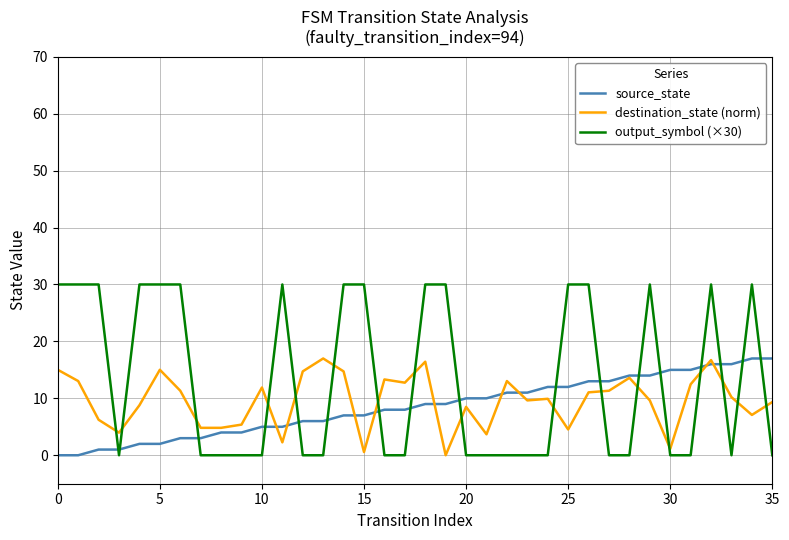

What is the difference between the maximum and minimum values in the destination_state (norm) series?

17.0